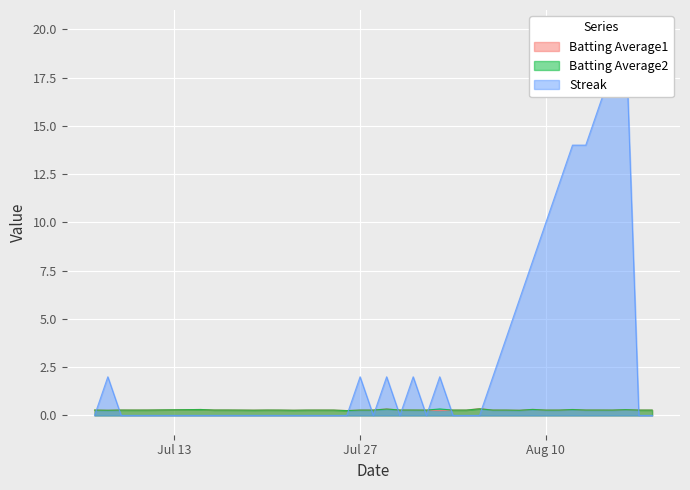

Which series has the largest range (max minus min)?

Streak